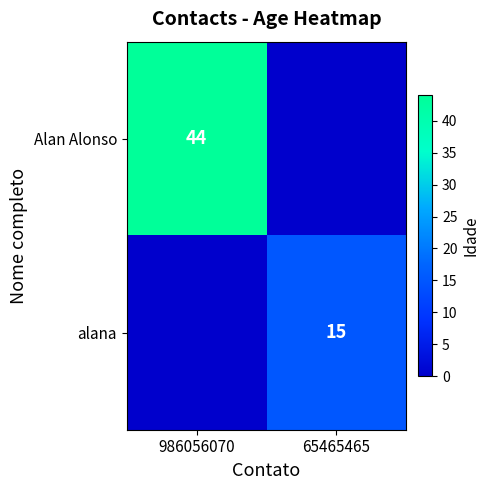

How many categories are shown in the chart?

2